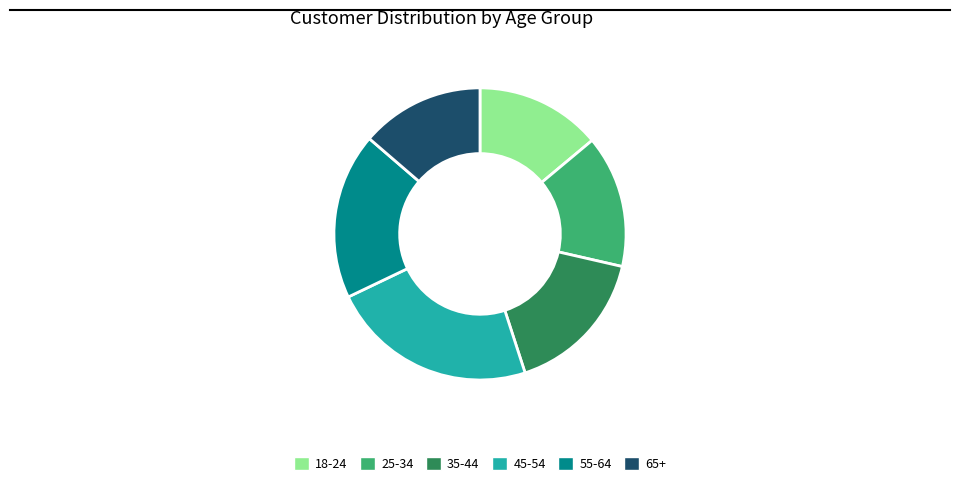

True or false: 65+ accounts for 14% of the total.

True